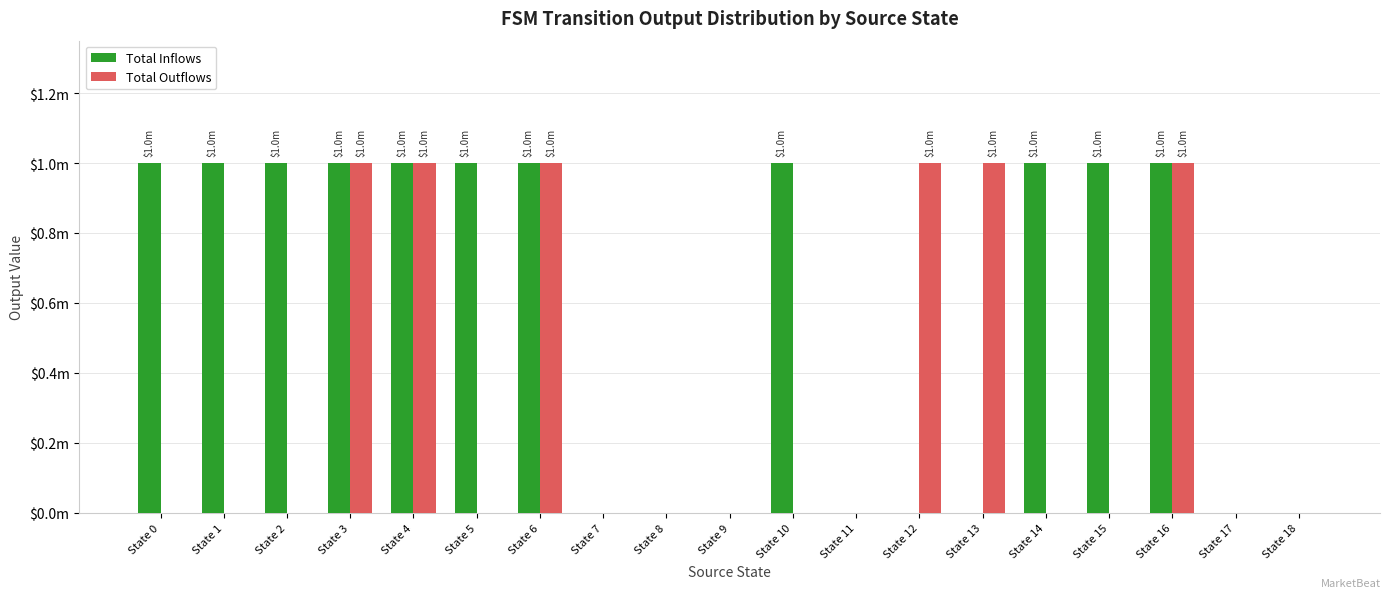

Are the bars horizontal?

No